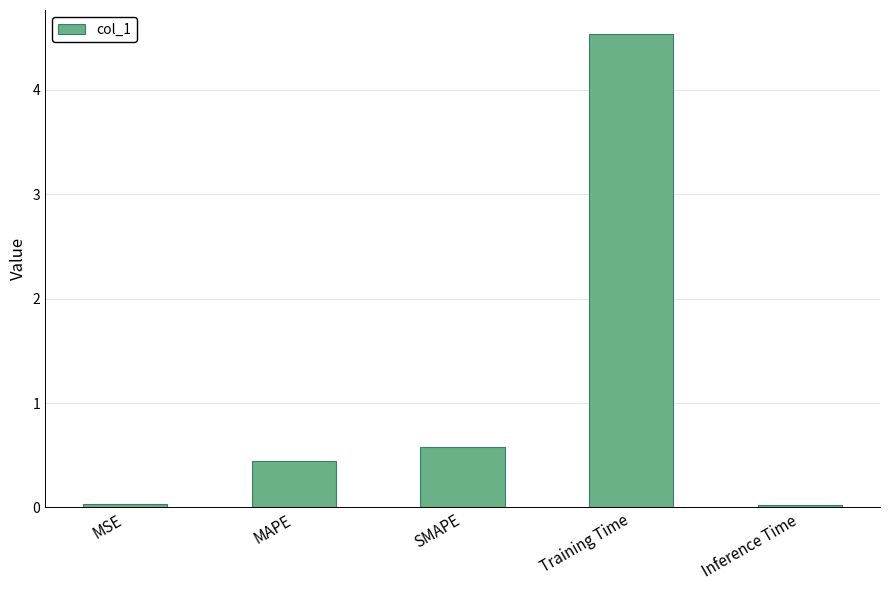

What is the change in value from SMAPE to Training Time?

+4.0